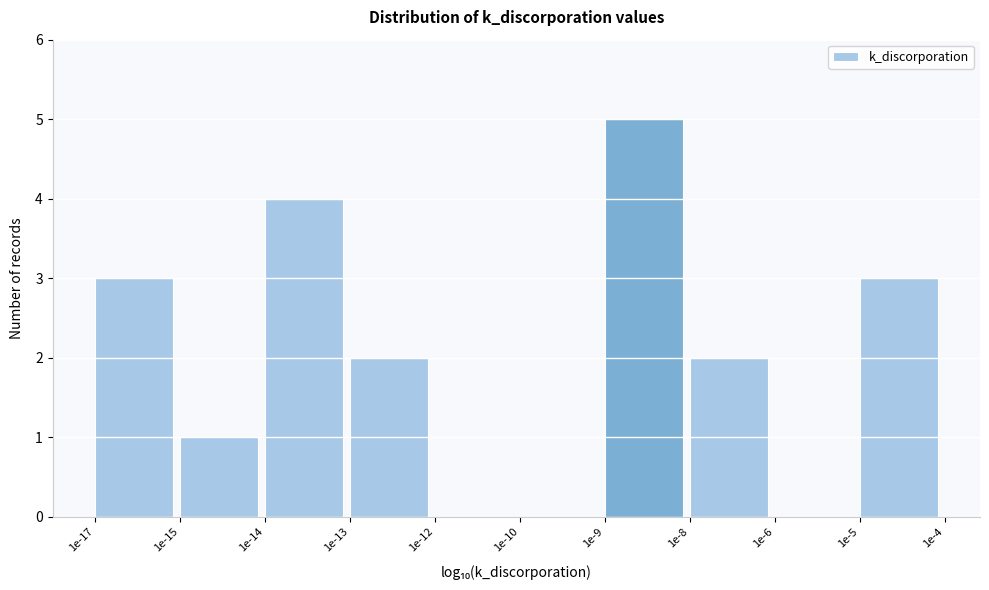

Reading right to left, transcribe all the data shown in this chart.

1e-5=3	1e-6=0	1e-8=2	1e-9=5	1e-10=0	1e-12=0	1e-13=2	1e-14=4	1e-15=1	1e-17=3